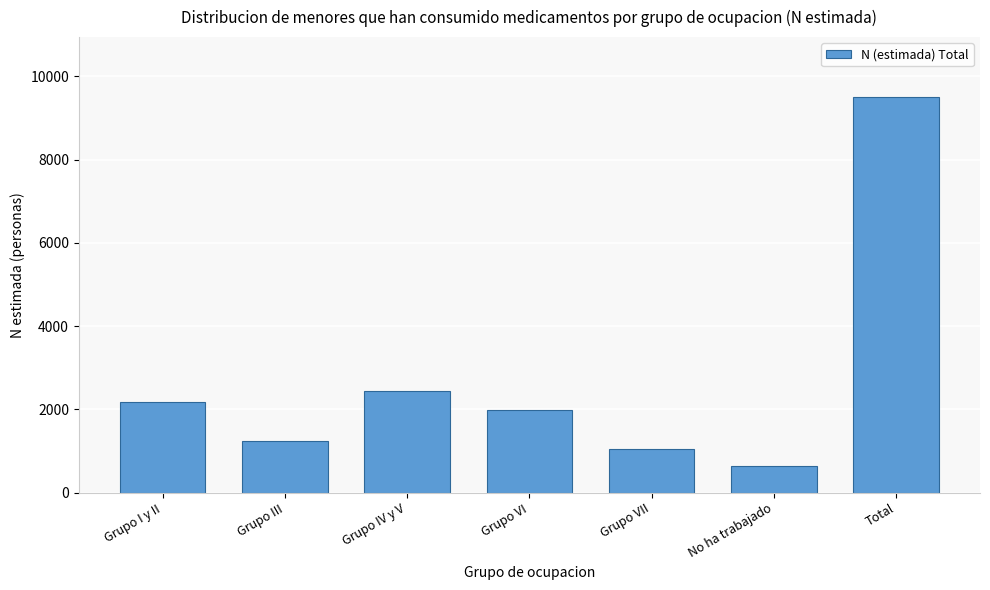

Reading left to right, extract all data points from this chart.

2174	1233	2432	1992	1044	642	9516